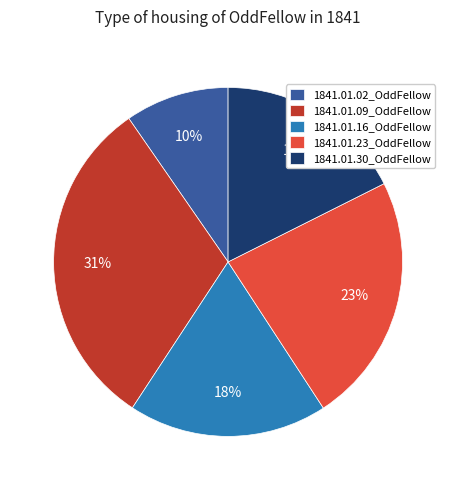

How many slices are in this pie chart?

5